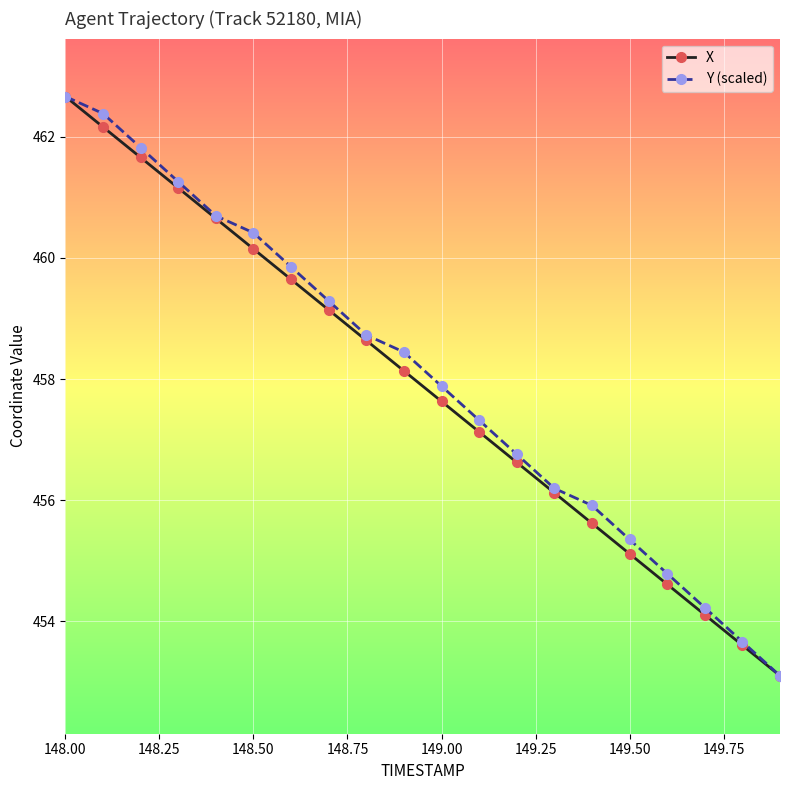

True or false: Y (scaled) has more than 1 points higher than both neighbors.

False